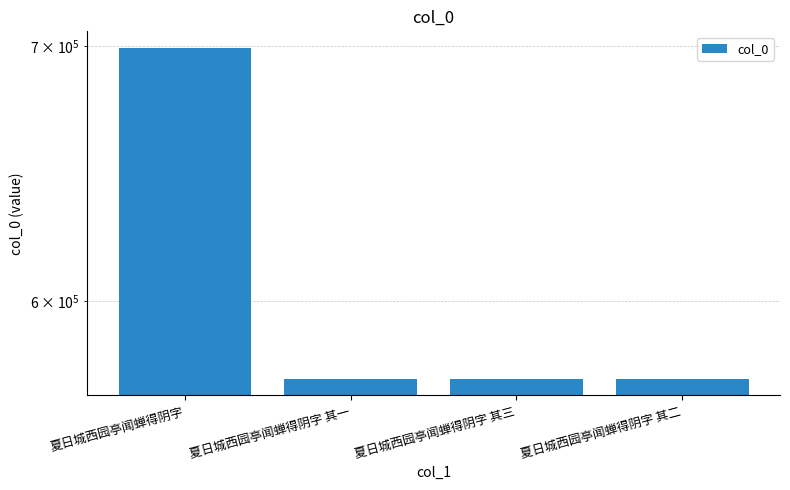

Reading left to right, extract all data points from this chart.

699381	572554	572556	572555